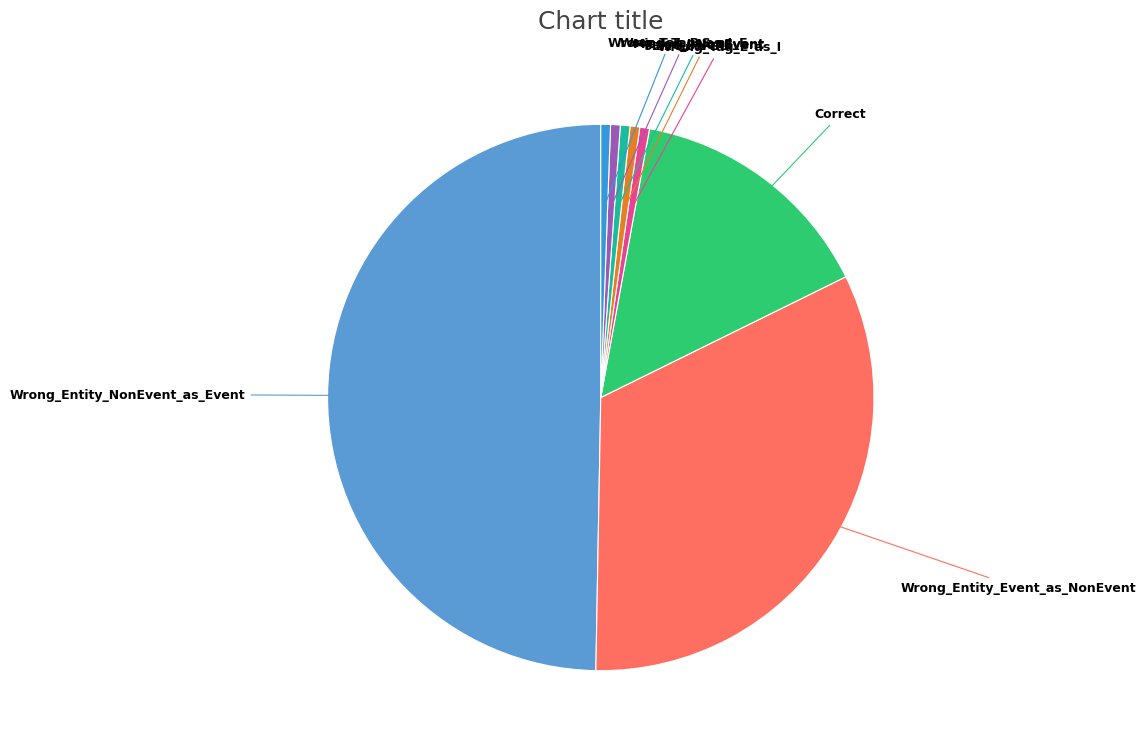

Is the sum of False_I-NonEvent and Wrong_Tag_B_as_I greater than half?

No